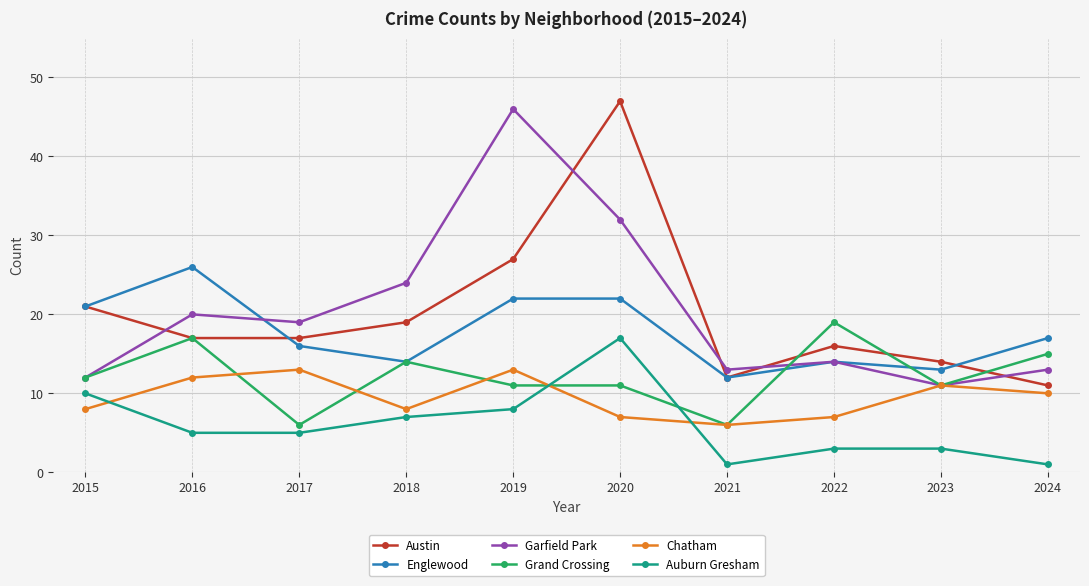

Where is Grand Crossing nearest to the value 12?

2015